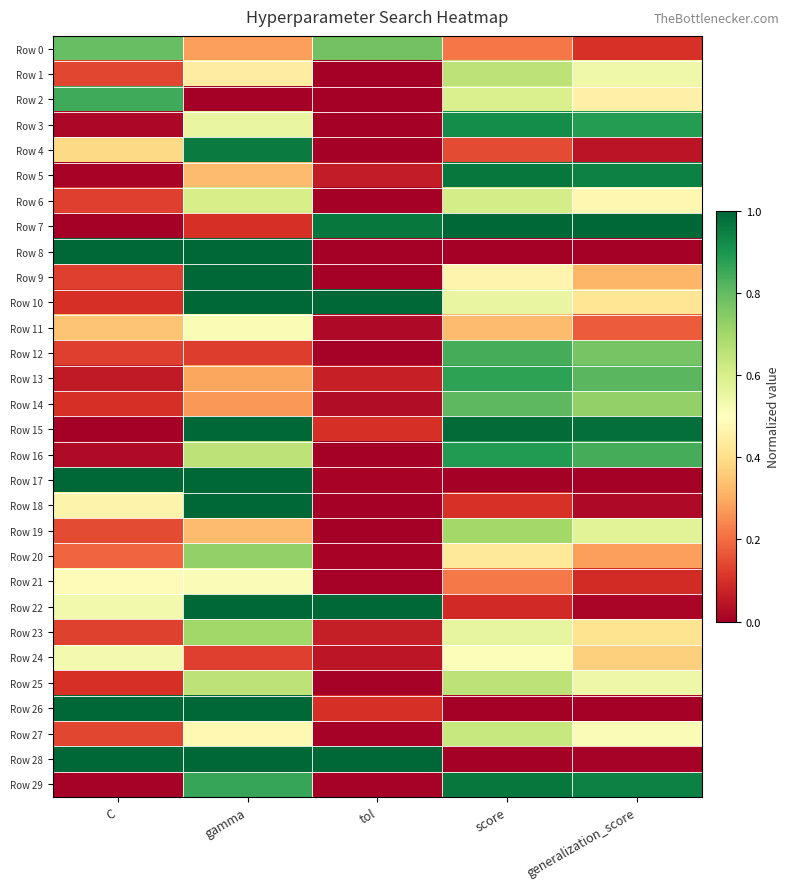

Which series changed the most between C and generalization_score?

Row 8